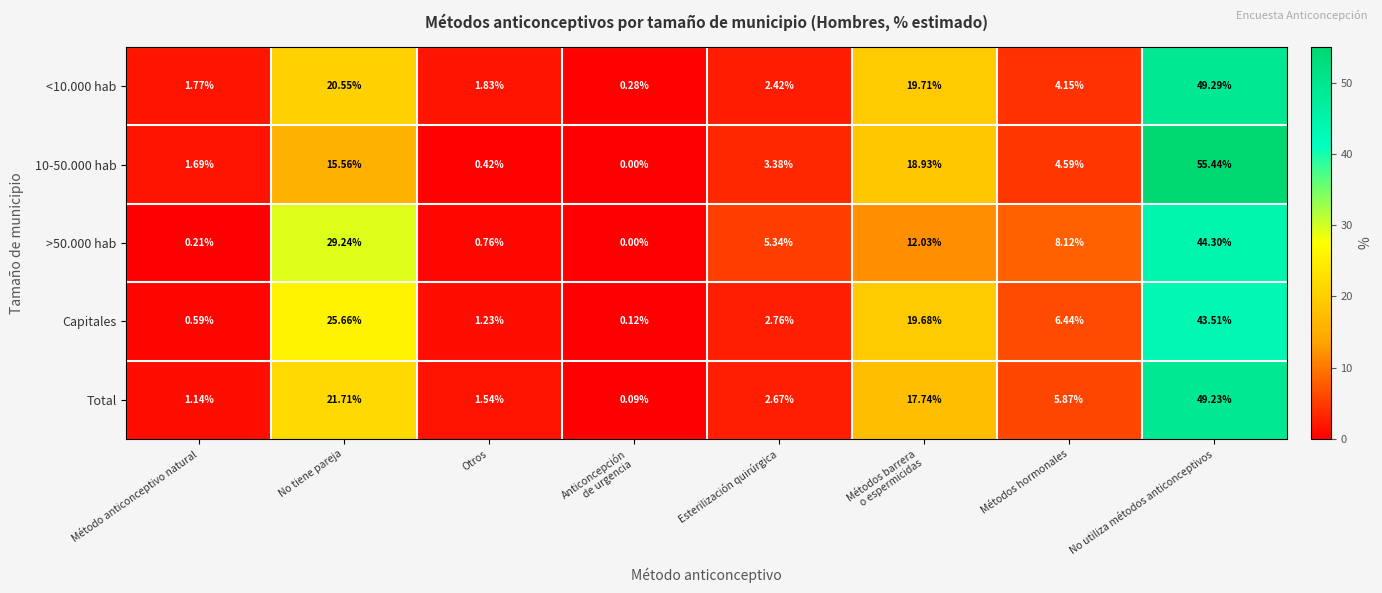

Rank the series by their maximum value, from highest to lowest.

10-50.000 hab, <10.000 hab, Total, >50.000 hab, Capitales